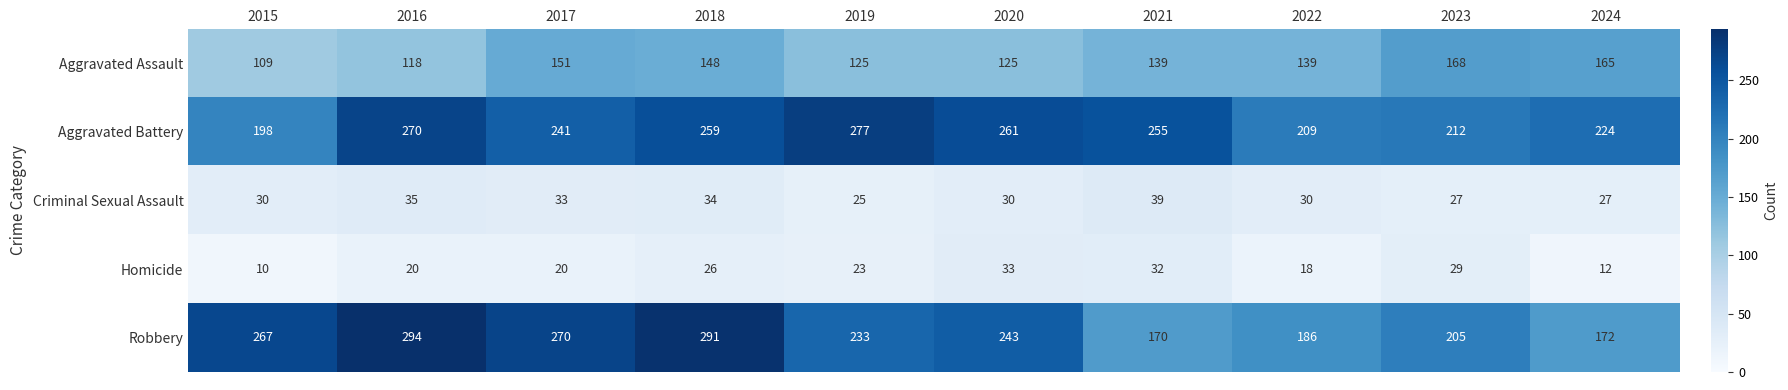

Which series has the largest total across all categories?

Aggravated Battery